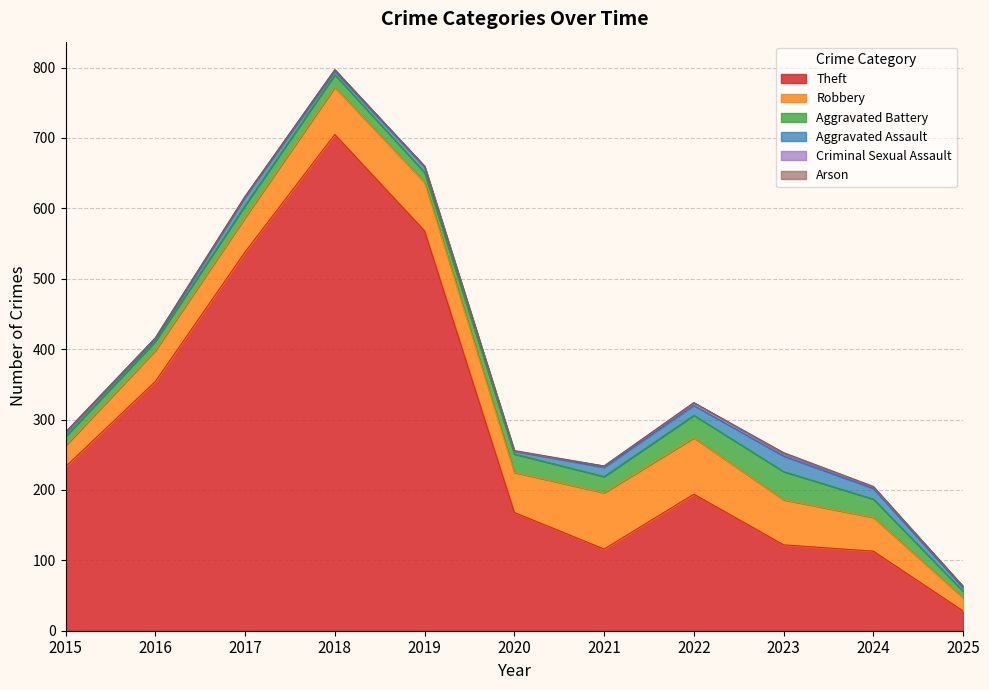

What is the average value of the Theft series?

285